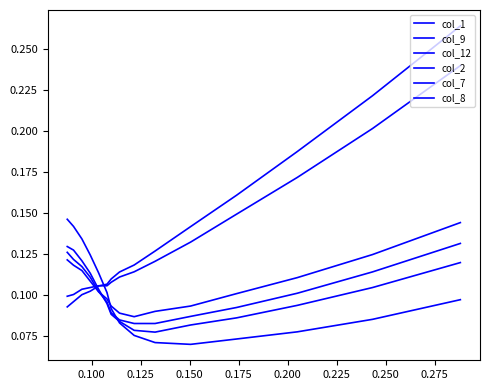

Is this an area chart (filled region under the line)?

No